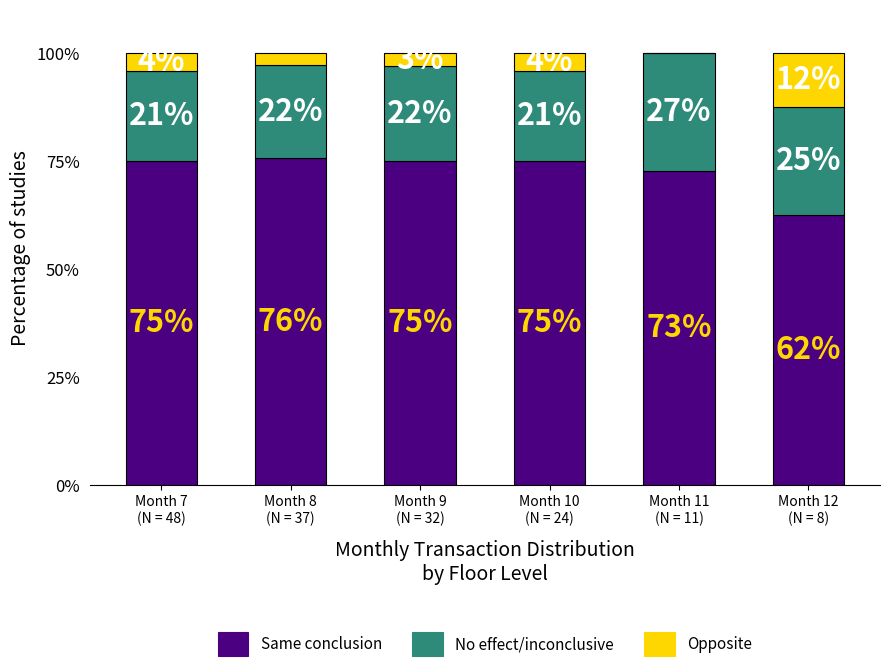

The Opposite series shows 12.5 at Month 12
(N = 8). True or false?

True